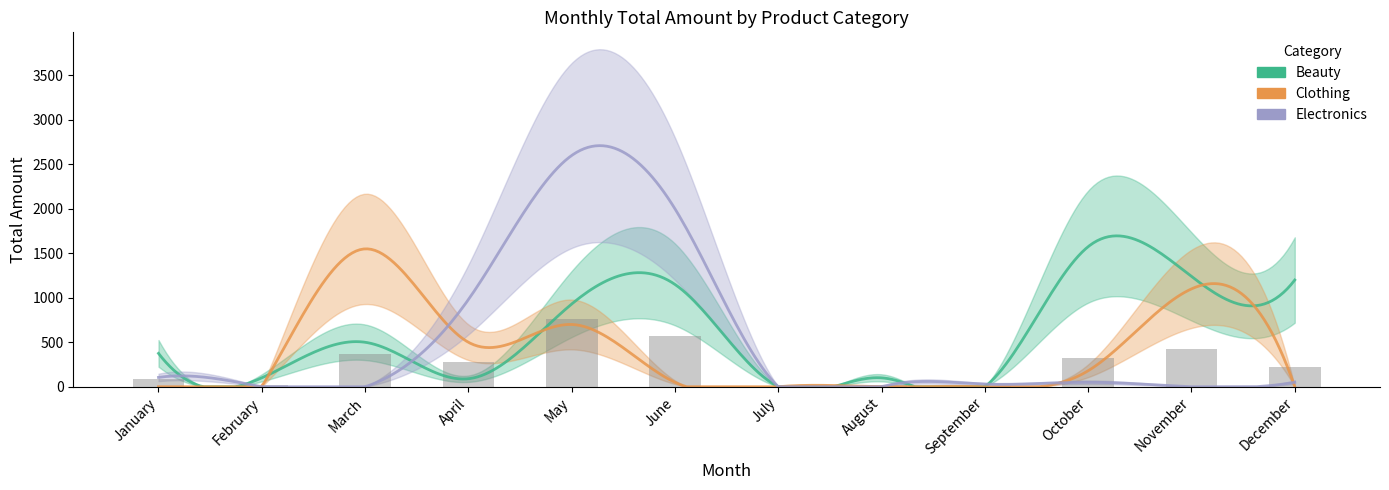

What is the difference between the second highest and second lowest values in the Electronics series?

2000